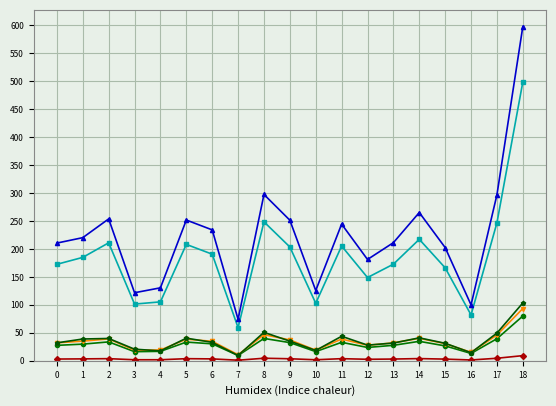

At which category is the sum across all series the highest?

18